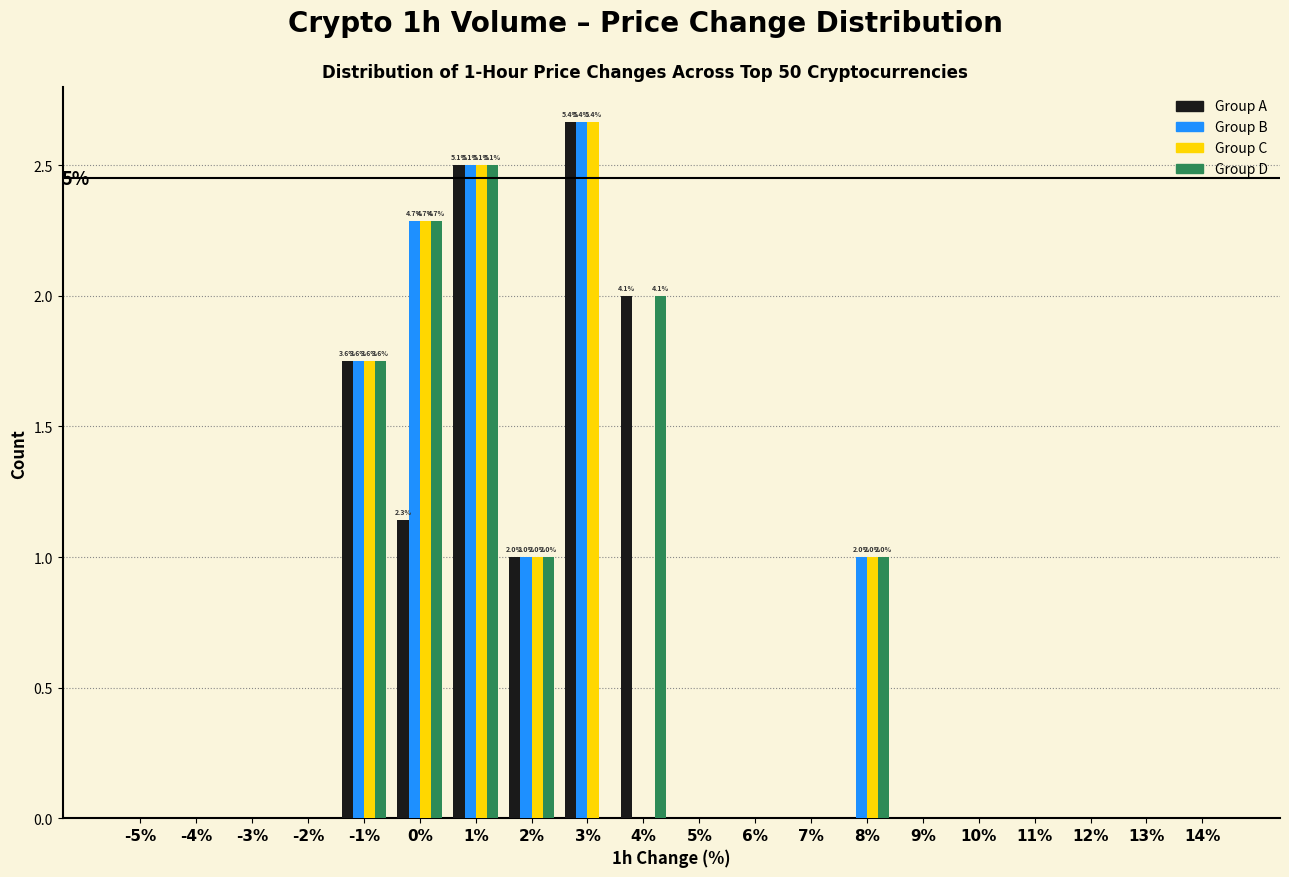

What is the sum of all Group B values?

11.2